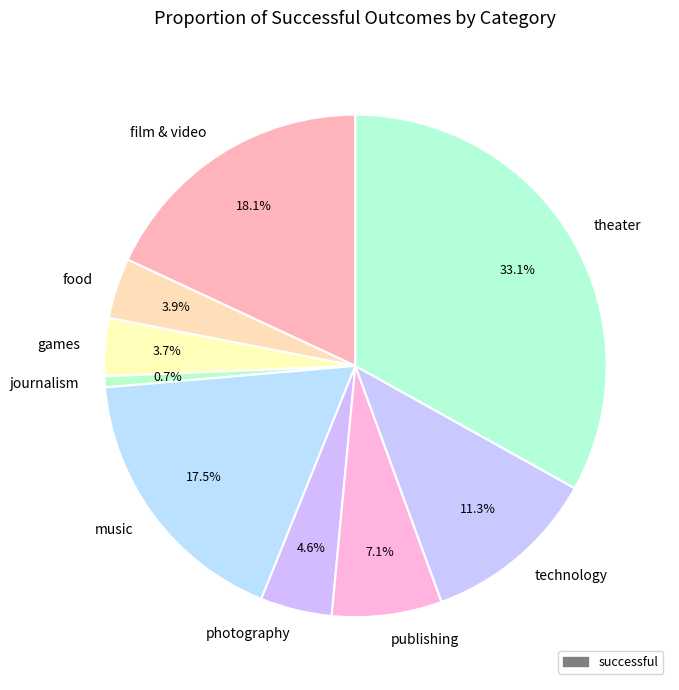

What is the total percentage of theater and publishing?

40.2%